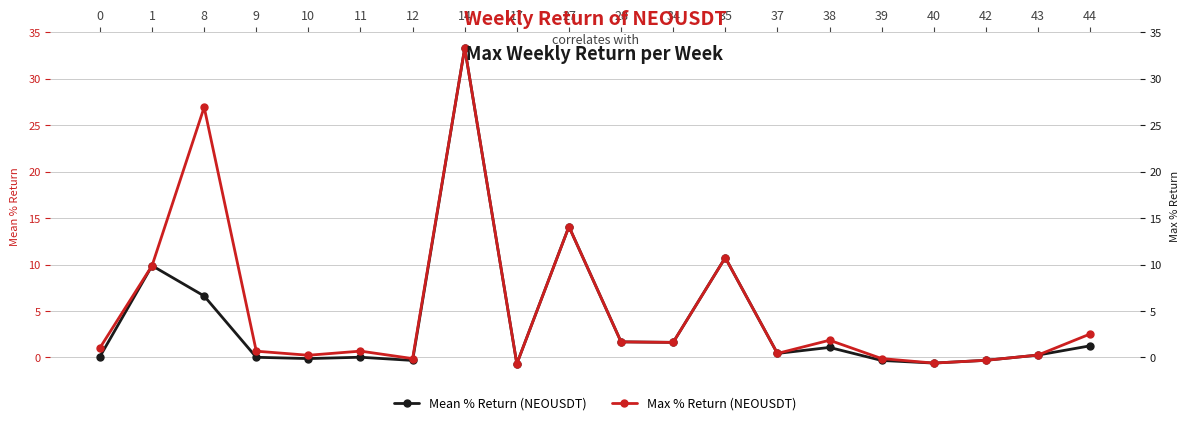

What is the maximum value shown in the chart?

33.3